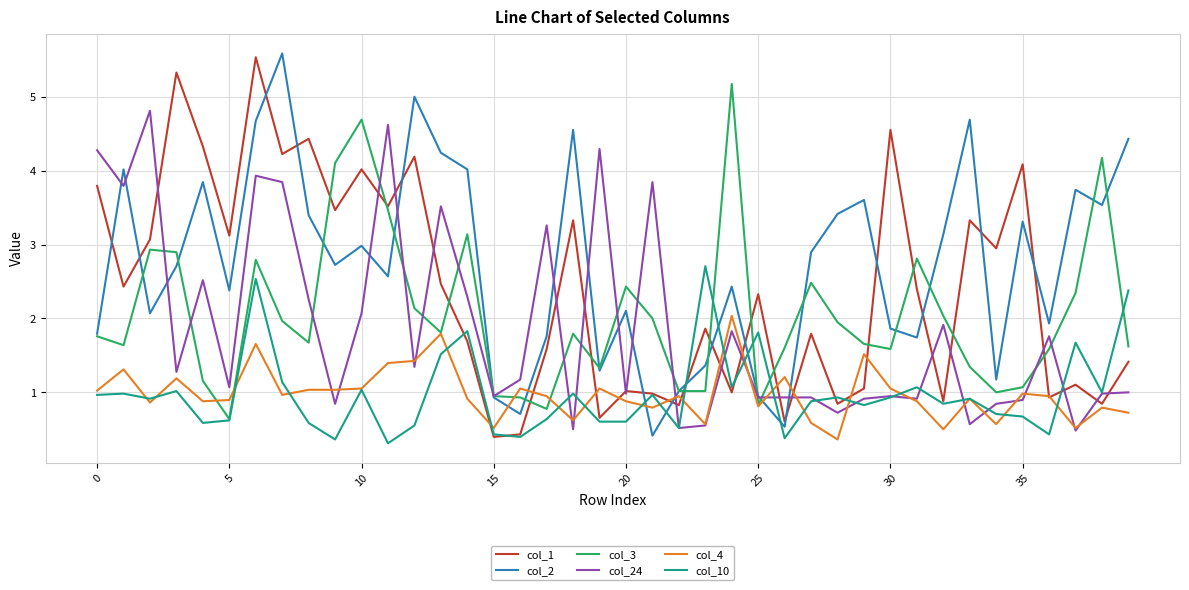

What is the maximum value for col_2?

5.6